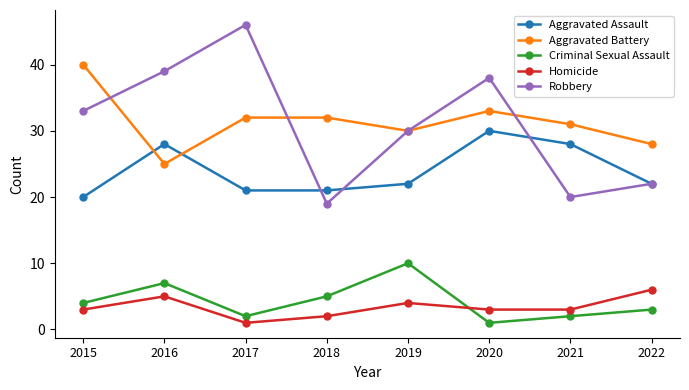

Count the number of data series in this chart.

5